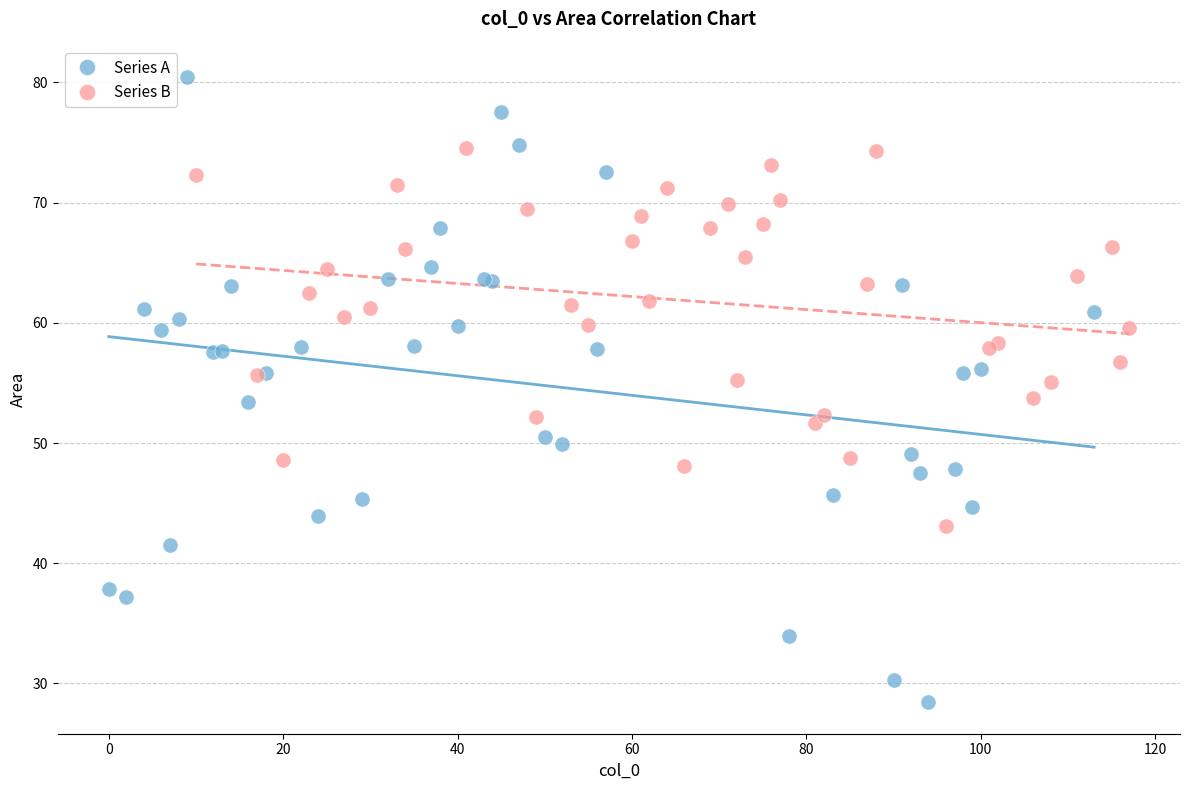

Which series reaches the minimum Y coordinate?

Series A